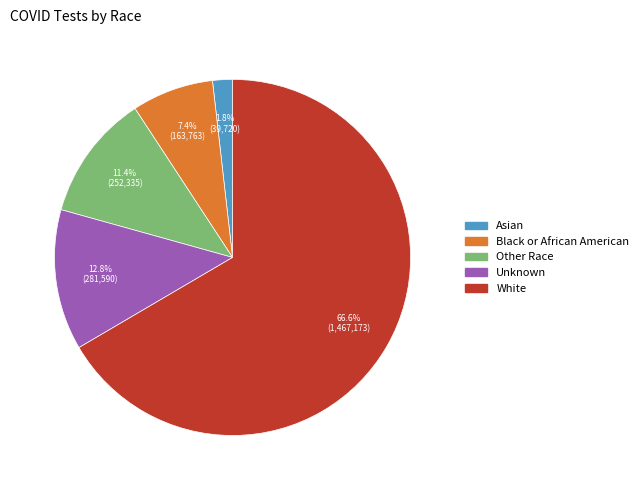

Is it true that White is 76% of the pie?

False